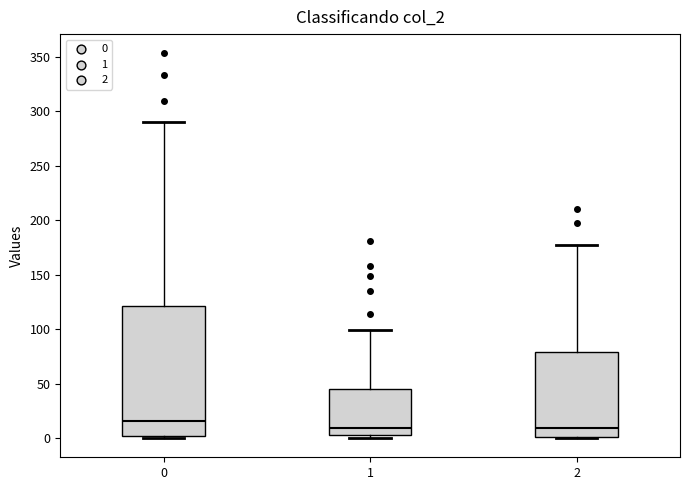

Comparing the boxes themselves (not the whiskers), which one is the tallest?

0